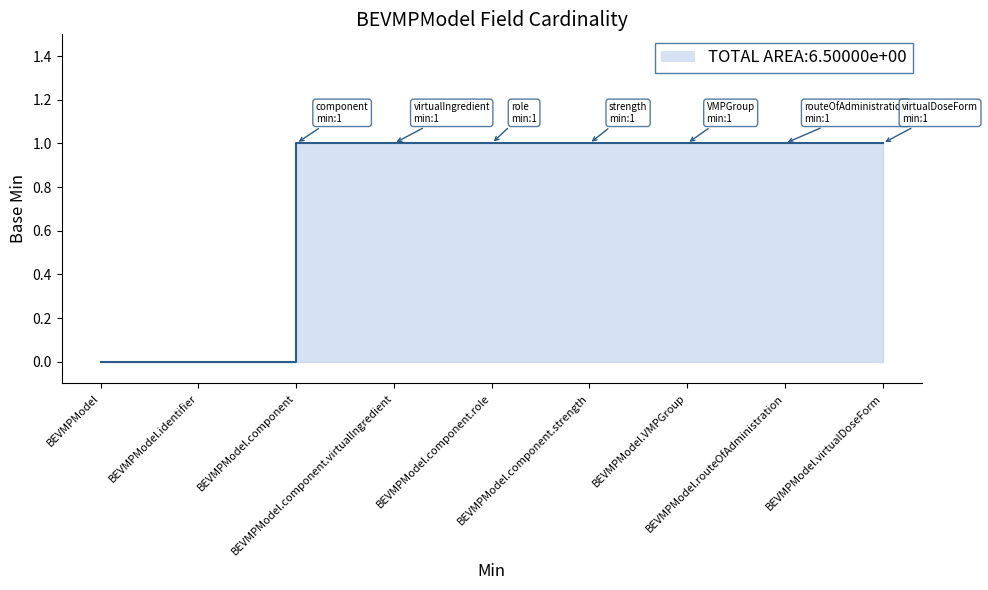

Does the chart display data point markers on the line(s)?

No